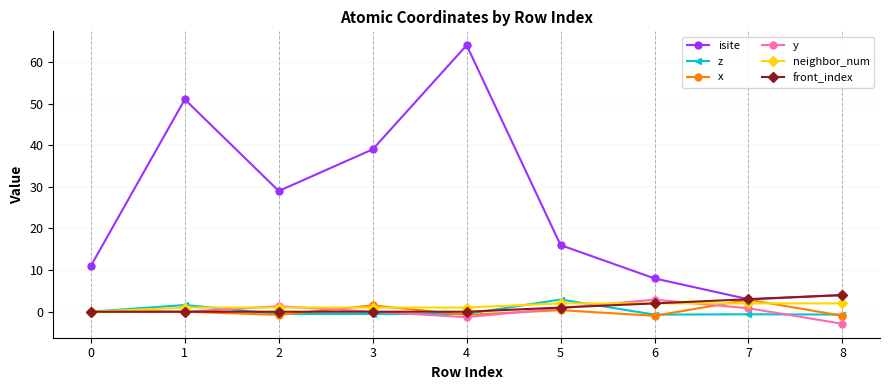

True or false: y and isite intersect in this chart.

False